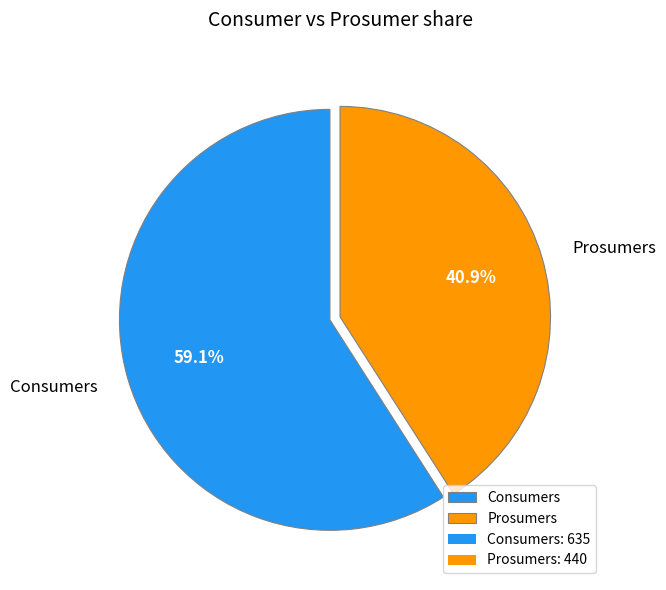

The Prosumers slice represents 46% of the pie. True or false?

False